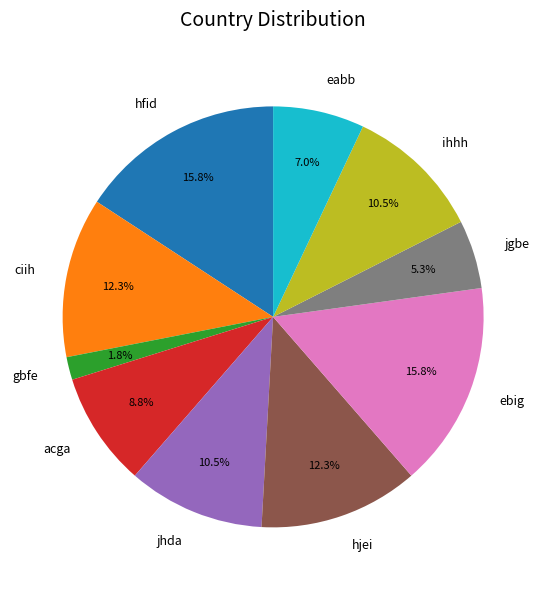

What is the ratio of the value at acga to the value at hfid?

0.6